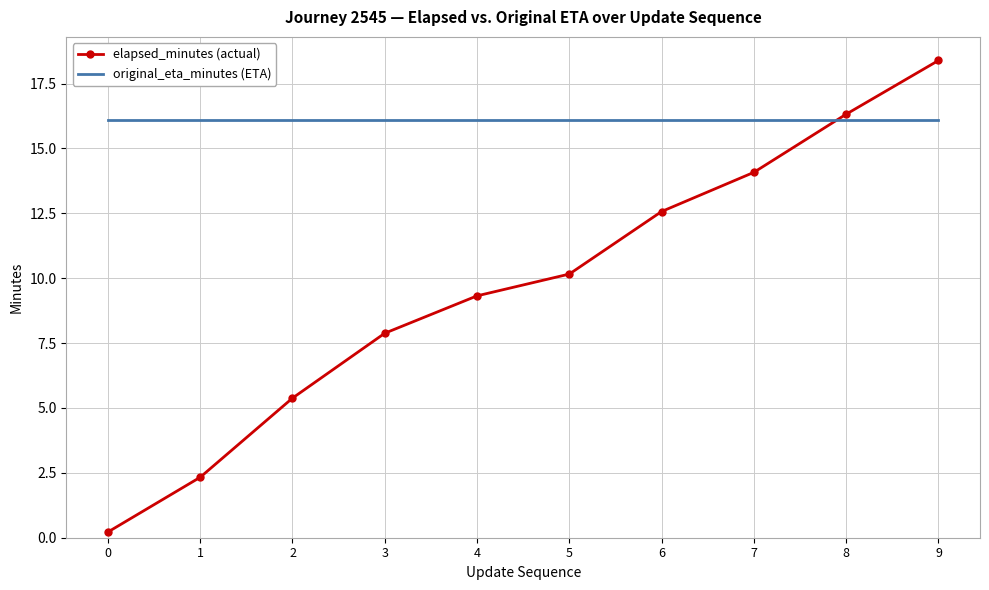

Between which two adjacent categories do elapsed_minutes (actual) and original_eta_minutes (ETA) first intersect?

7 and 8